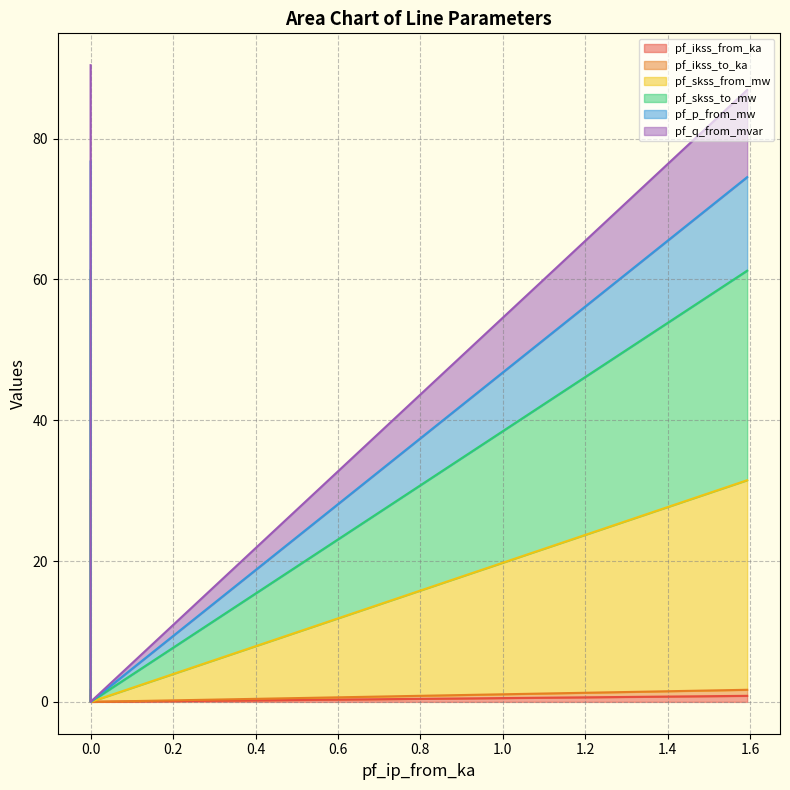

Between 0.0 and 0.0, which series saw the biggest shift?

pf_p_from_mw